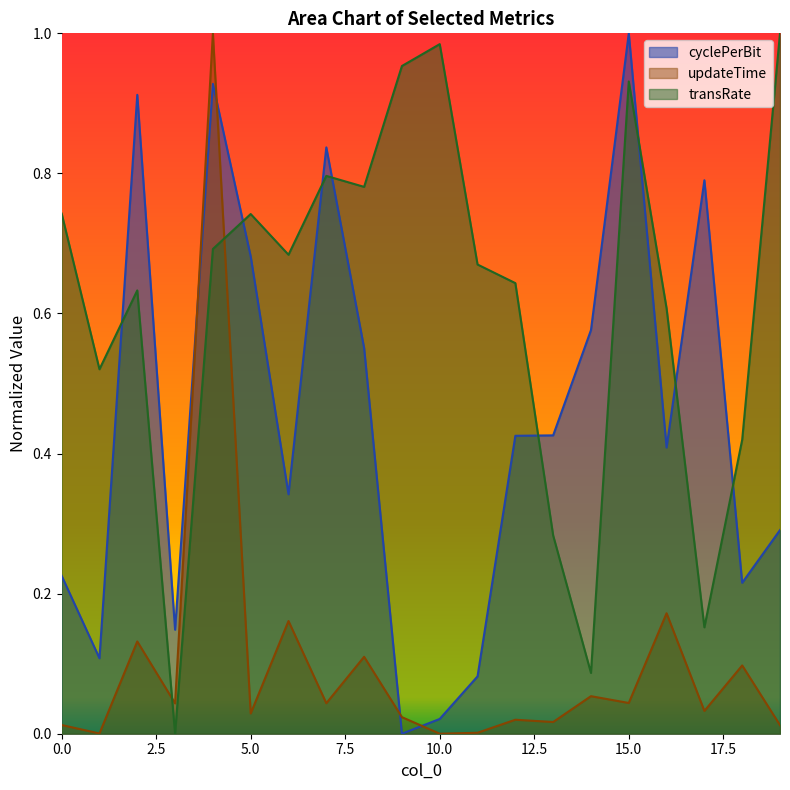

At which category does cyclePerBit reach its first local peak?

2